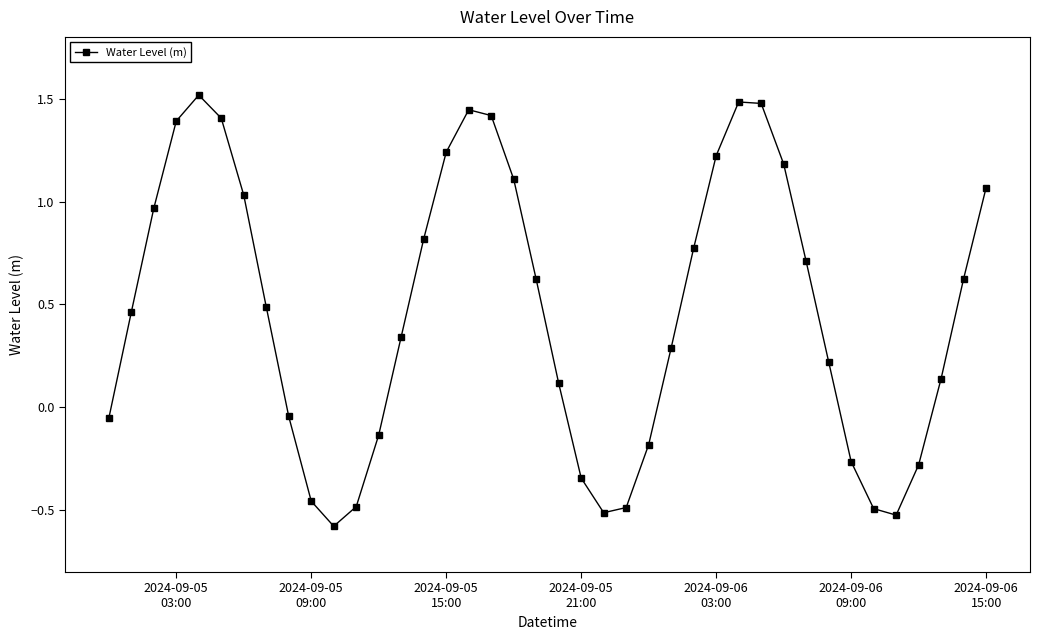

What is the difference between the maximum and minimum values?

2.1